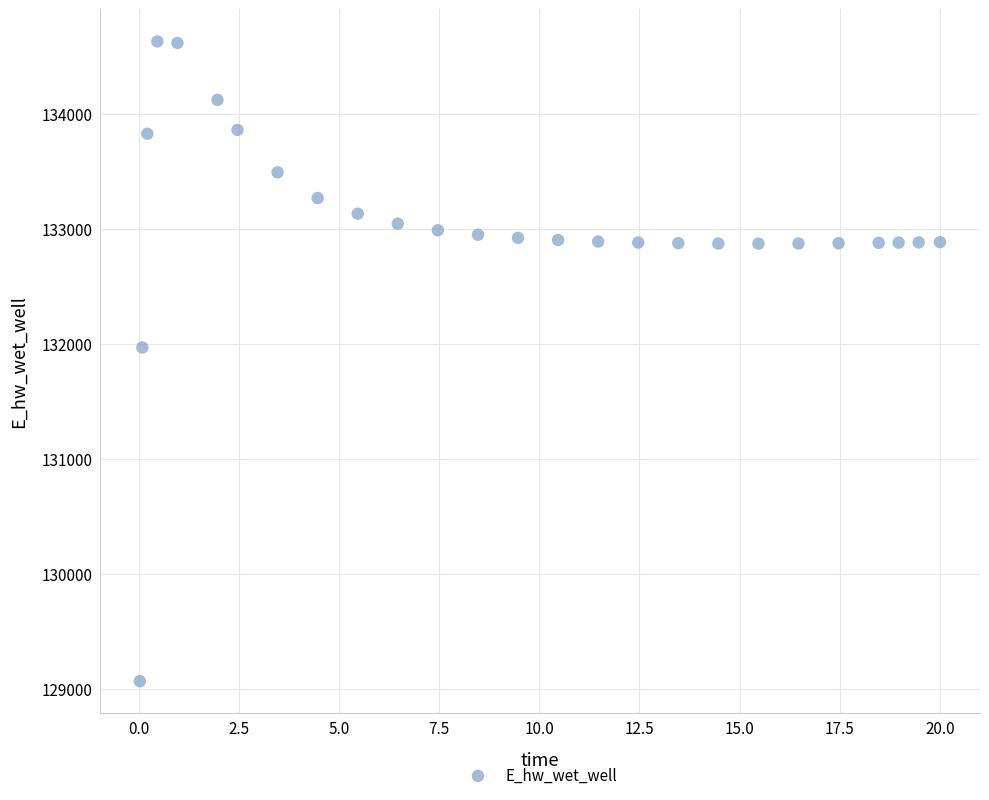

What is the range of X values (max minus min)?

20.0